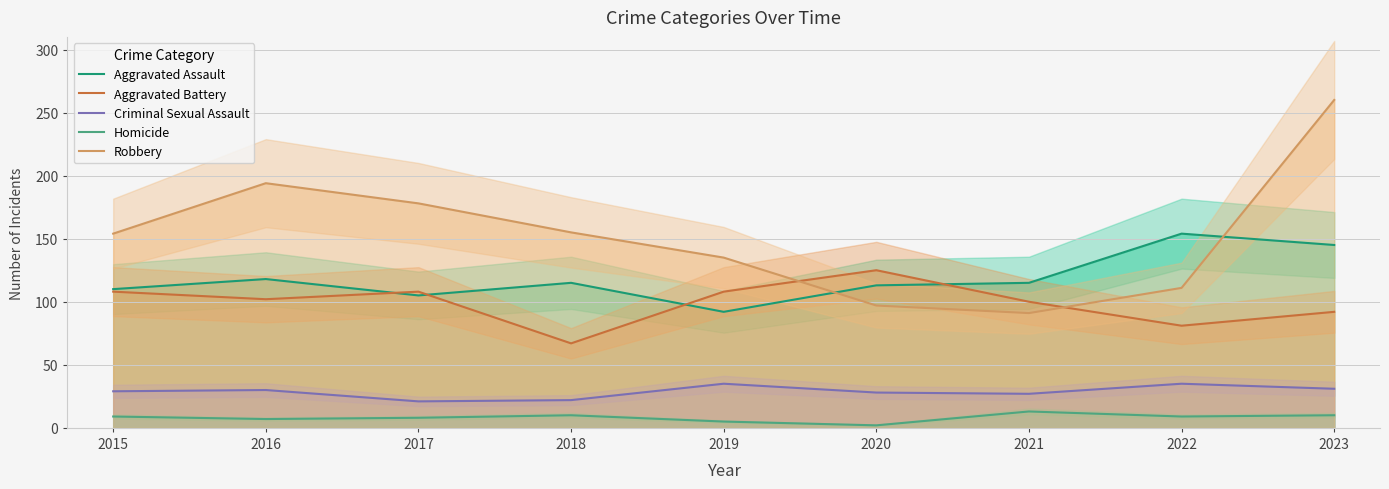

Between 2016 and 2020, which series saw the biggest shift?

Robbery